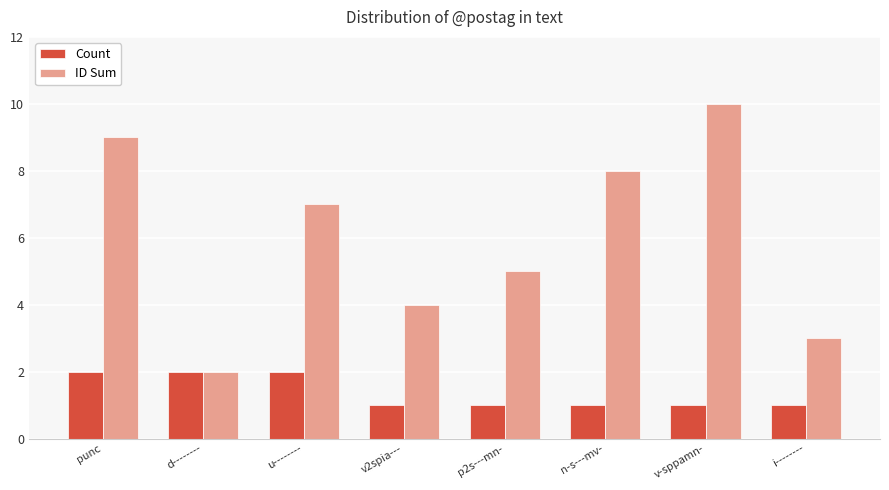

Which category has the highest value across all series?

v-sppamn-